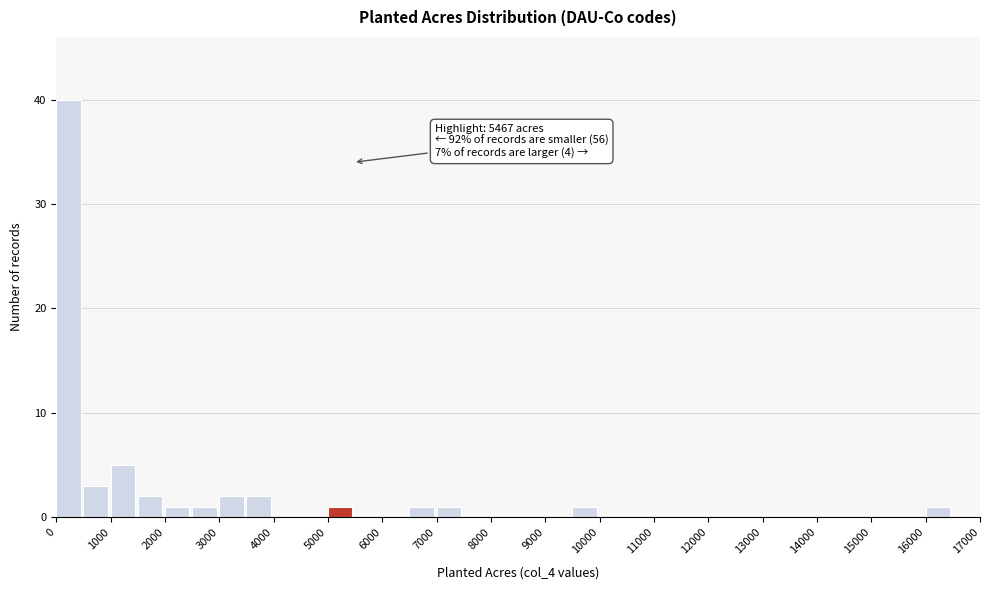

Which range on the x-axis has the tallest bar?

0 to 500